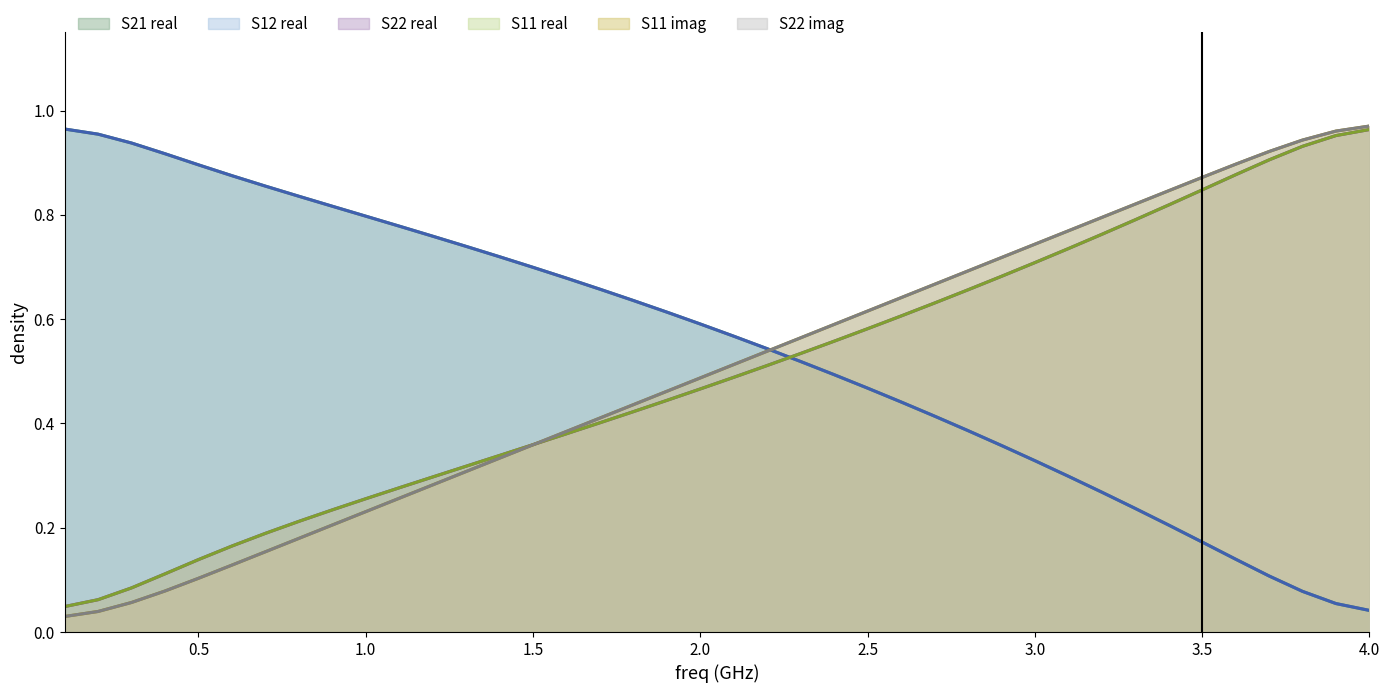

What is the sum of all S11_real values?

19.7